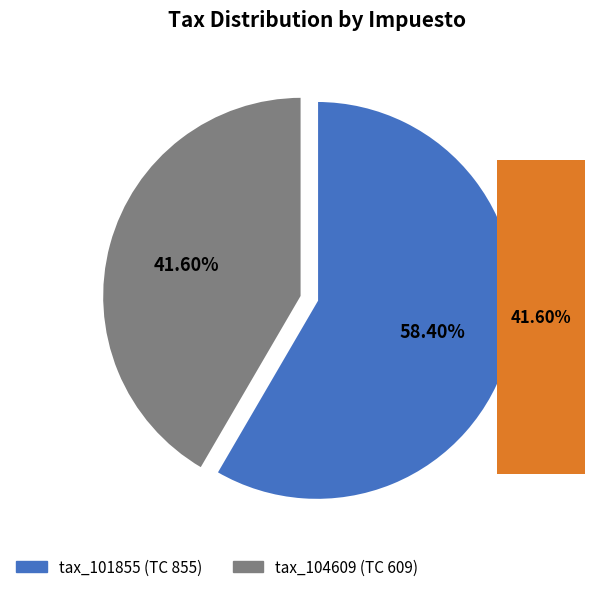

Is tax_101855 the majority of the pie?

Yes